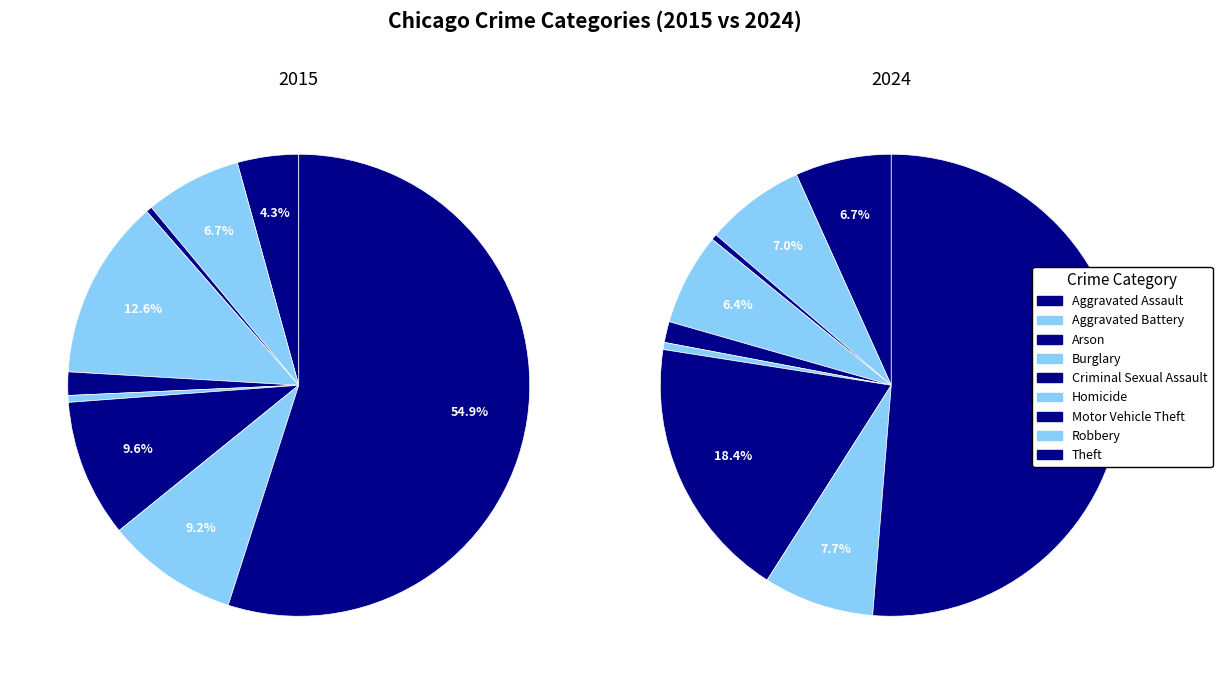

What is the smallest slice in the pie chart?

Arson